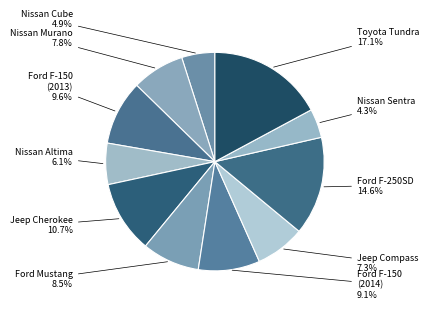

Does Jeep Compass account for over 50% of the chart?

No